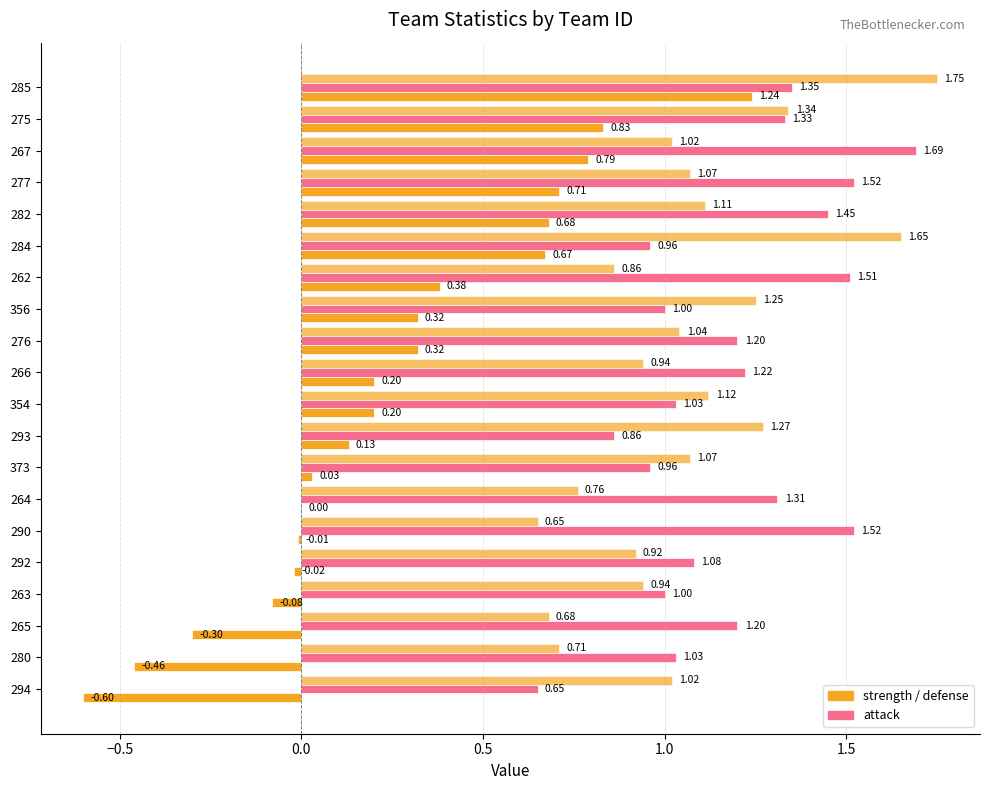

How many data points does each series have?

20